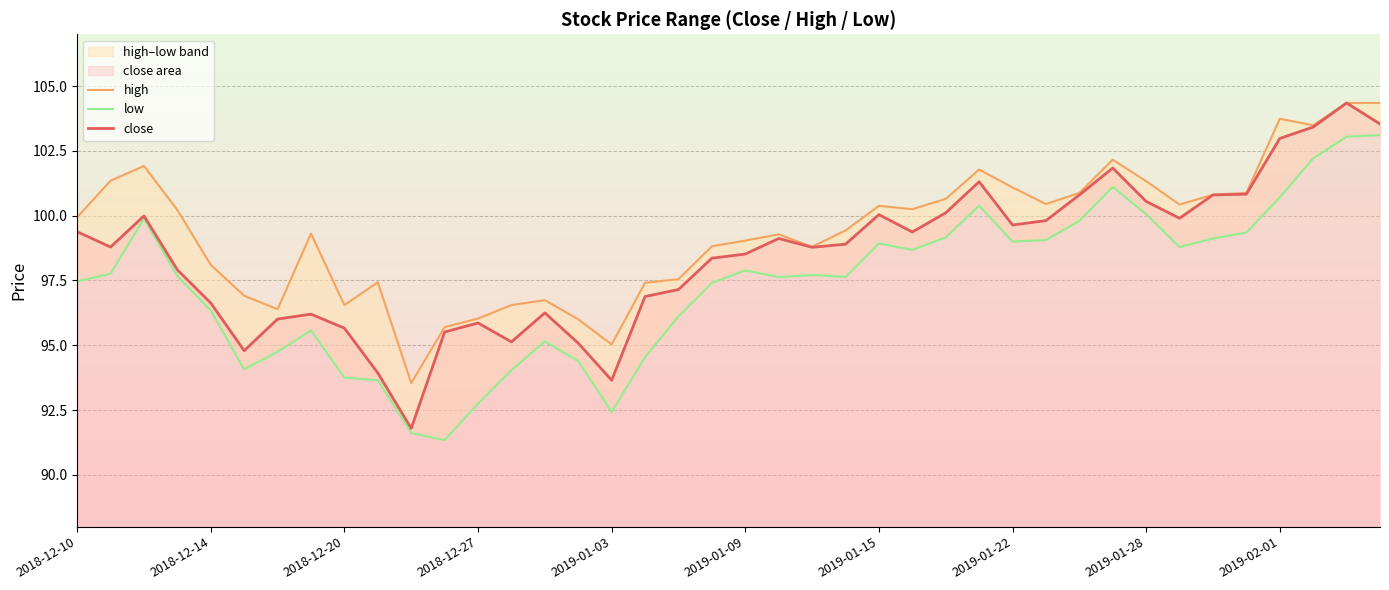

Reading left to right, transcribe all the data shown in this chart.

high: 99.9	101.3	101.9	100.2	98.1	96.9	96.4	99.3	96.5	97.4	93.5	95.7	96.0	96.5	96.7	96.0	95.0	97.4	97.5	98.8	99.0	99.3	98.8	99.4	100.4	100.2	100.7	101.8	101.1	100.5	100.9	102.2	101.3	100.4	100.8	100.9	103.7	103.5	104.3	104.3
low: 97.5	97.8	99.9	97.7	96.3	94.1	94.8	95.6	93.8	93.7	91.6	91.3	92.8	94.0	95.2	94.4	92.4	94.5	96.1	97.4	97.9	97.6	97.7	97.6	98.9	98.7	99.2	100.4	99.0	99.1	99.8	101.1	100.1	98.8	99.1	99.3	100.7	102.2	103.0	103.1
close: 99.4	98.8	100.0	97.9	96.6	94.8	96.0	96.2	95.7	93.9	91.8	95.5	95.9	95.1	96.2	95.1	93.7	96.9	97.2	98.4	98.5	99.1	98.8	98.9	100.0	99.4	100.1	101.3	99.6	99.8	100.8	101.8	100.5	99.9	100.8	100.8	103.0	103.4	104.3	103.5